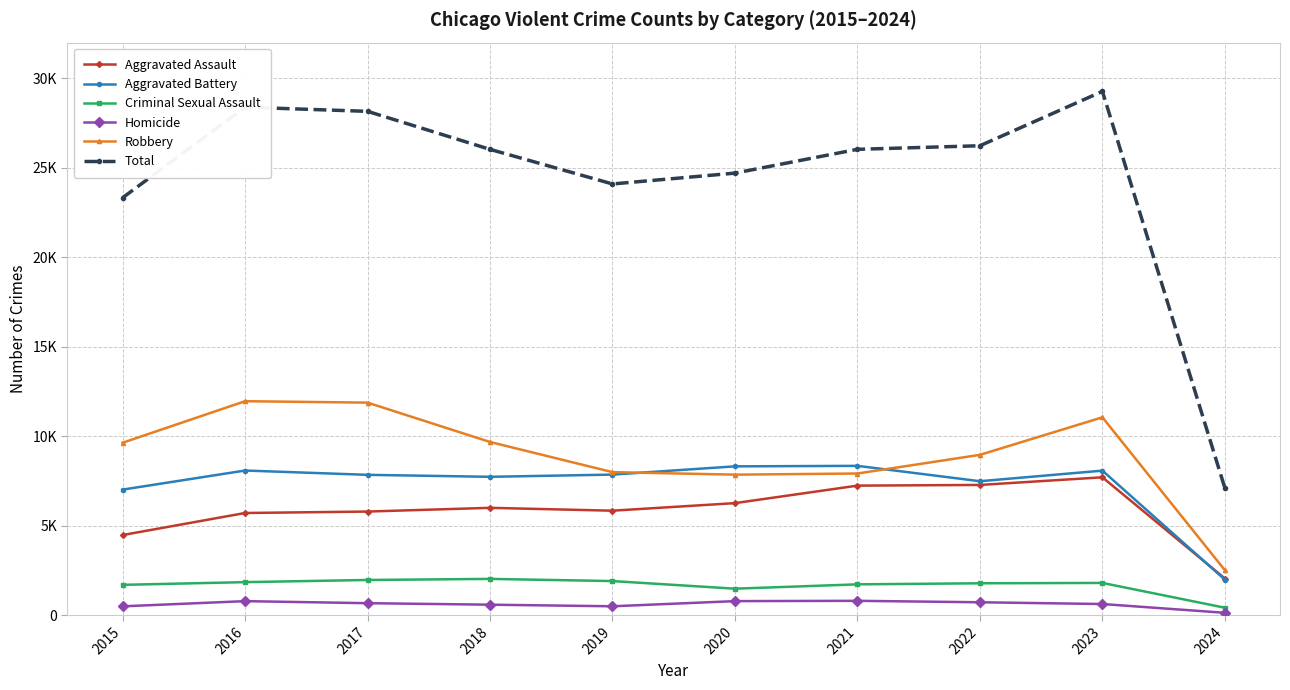

Count the number of categories in the chart.

10